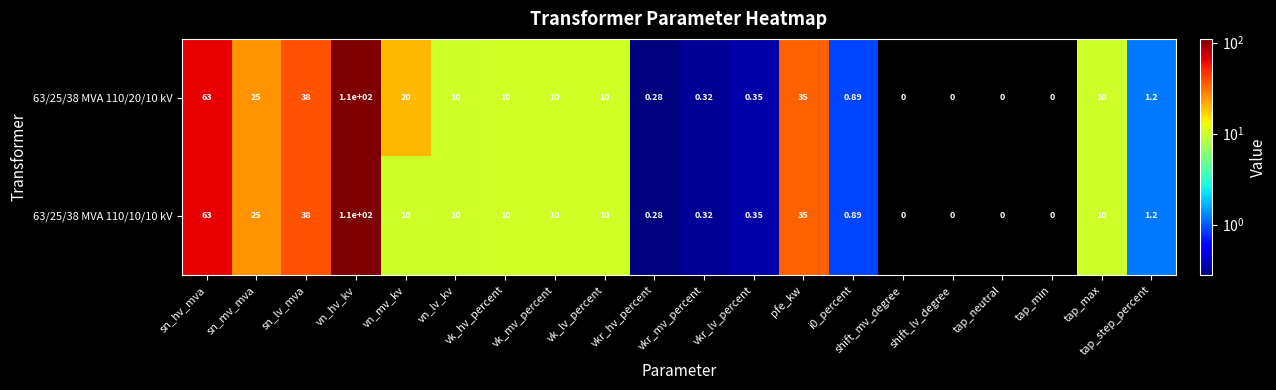

Is the value of 63/25/38 MVA 110/20/10 kV at sn_lv_mva greater than the value of 63/25/38 MVA 110/10/10 kV at tap_max?

Yes